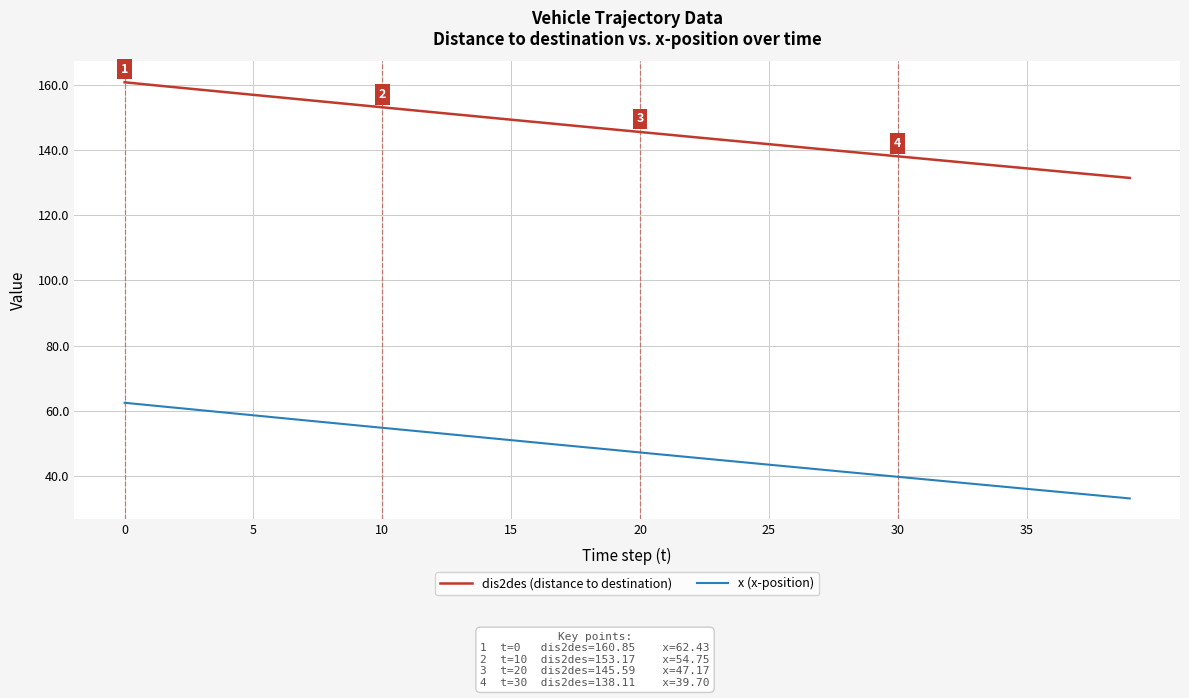

How many distinct data groups are displayed?

2